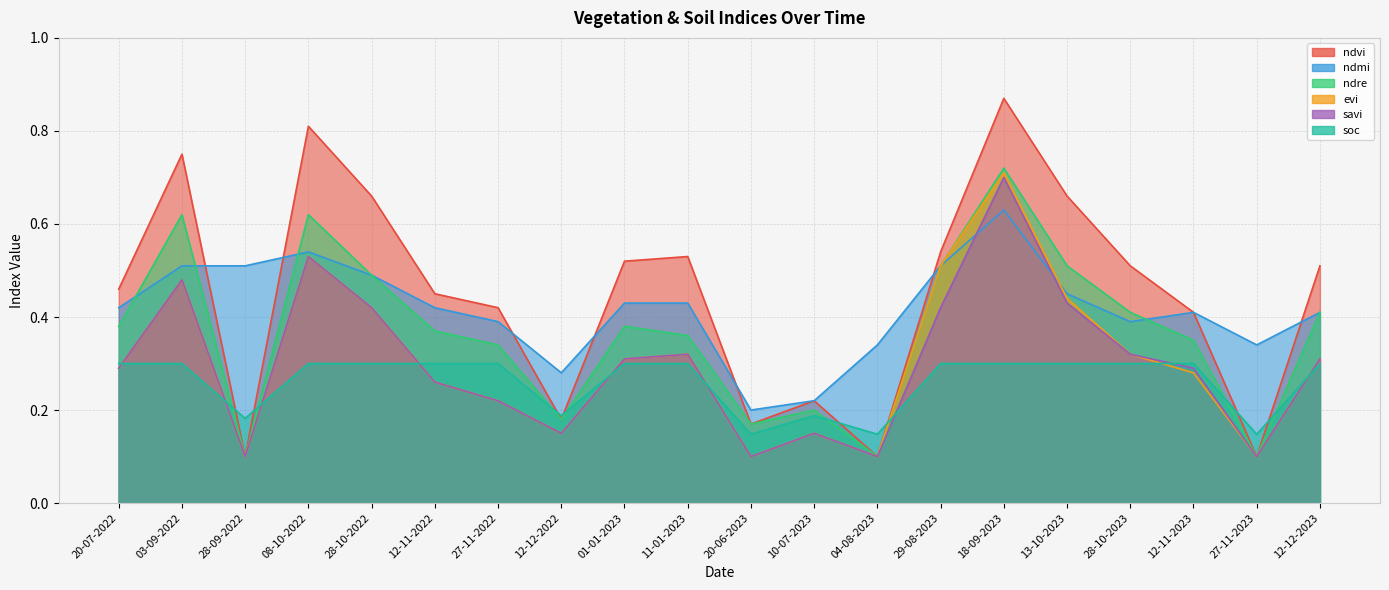

What is the label of the 5th point from the left?

28-10-2022